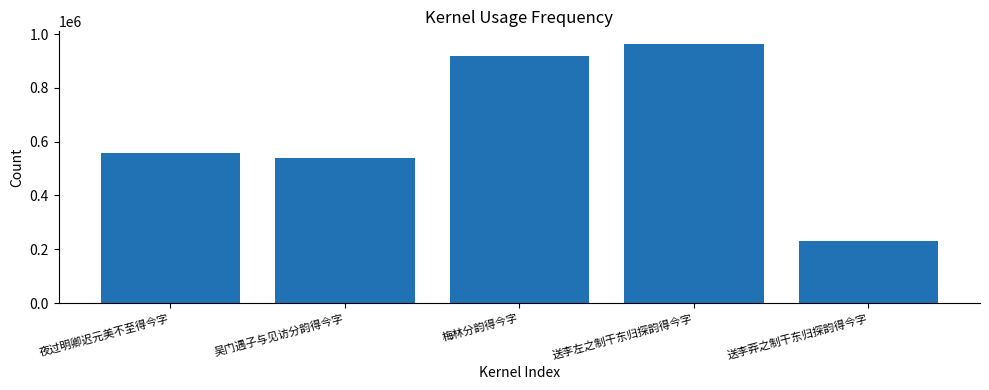

Reading right to left, list all the values displayed in this chart.

送李莽之制干东归探韵得今字=230007	送李左之制干东归探韵得今字=962443	梅林分韵得今字=917026	吴门遇子与见访分韵得今字=538677	夜过明卿迟元美不至得今字=557024